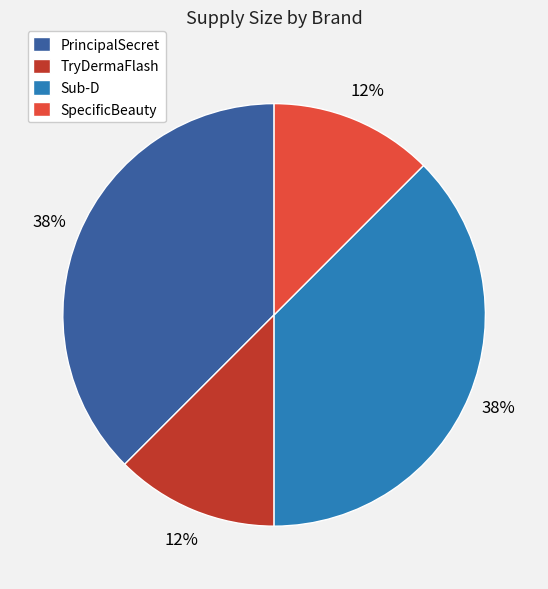

Does any single category account for the majority?

No